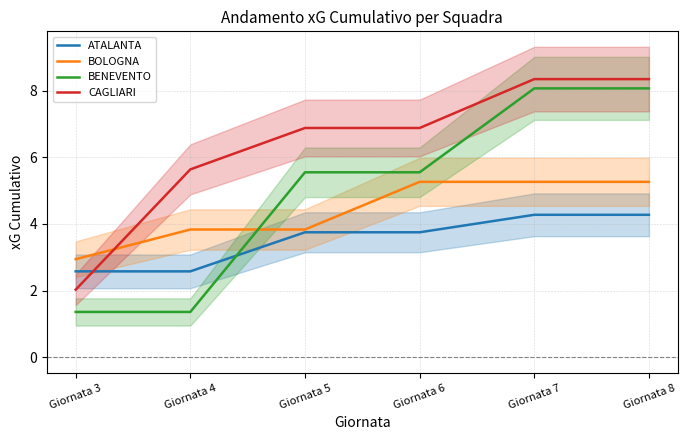

The CAGLIARI series shows 9.6 at Giornata 4. True or false?

False